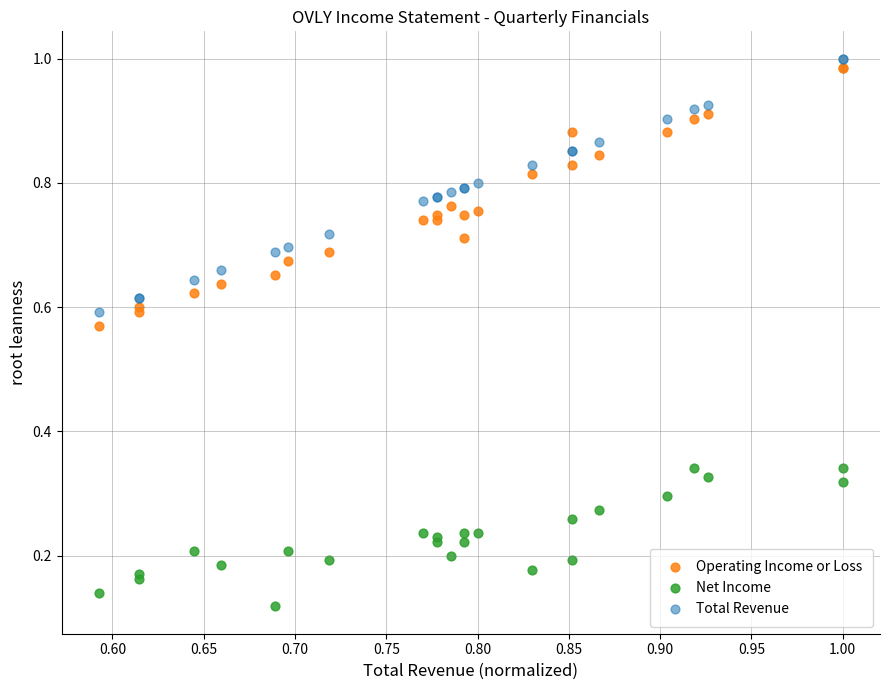

Which series reaches the maximum Y coordinate?

Total Revenue